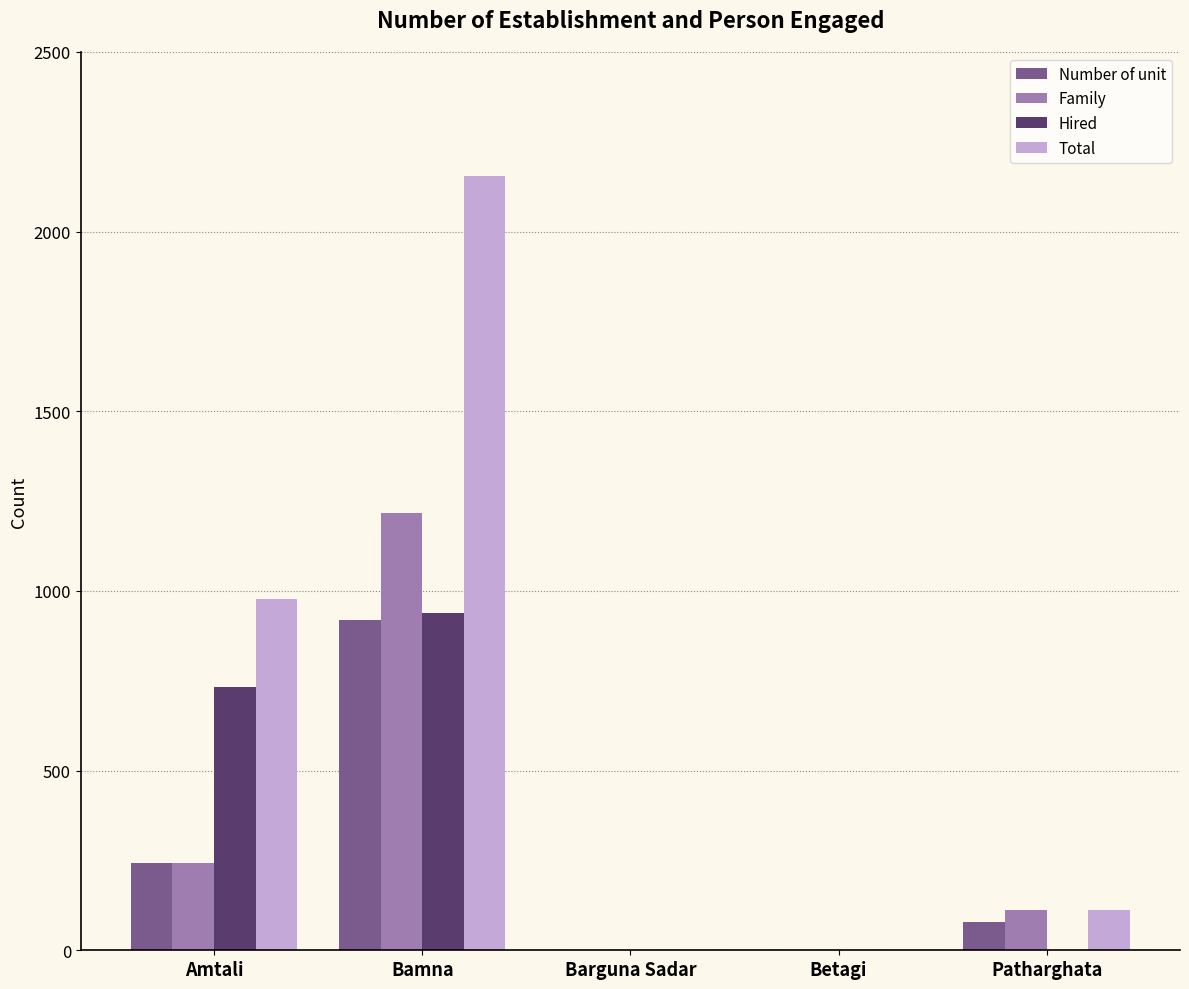

Between Bamna and Betagi, which series saw the biggest shift?

Total